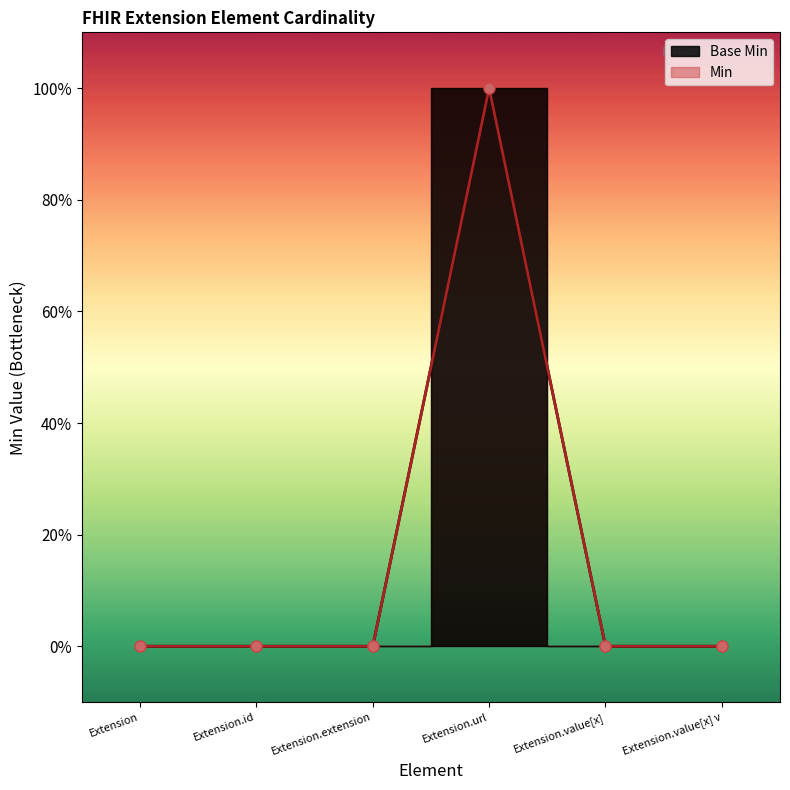

At which category does the data reach its first local peak?

Extension.url